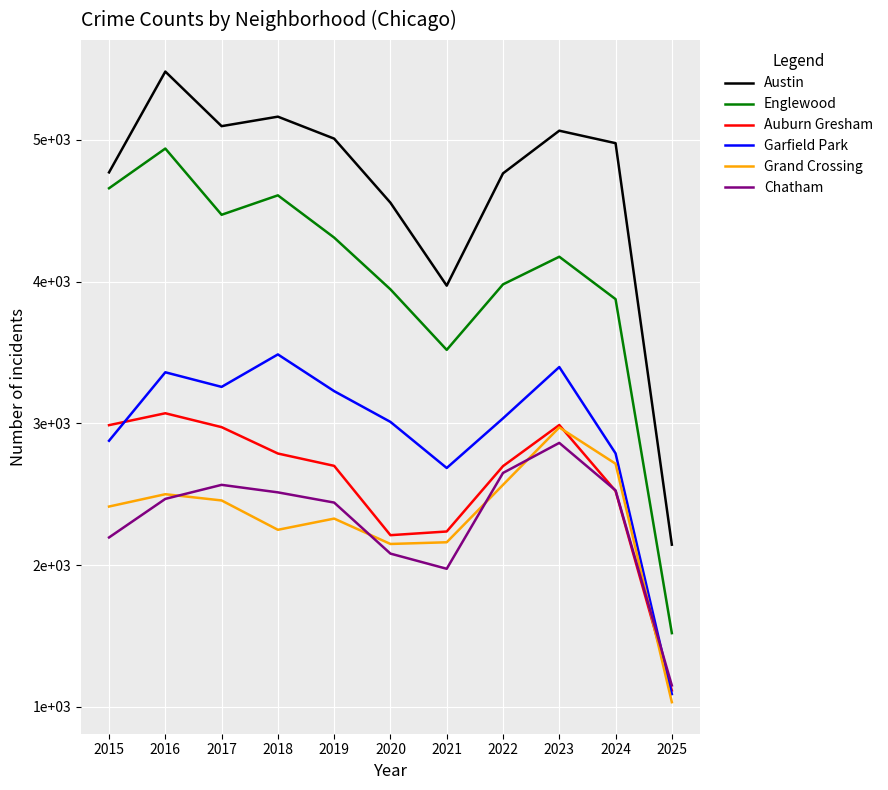

True or false: Garfield Park has a value of 3397 at 2023.

True